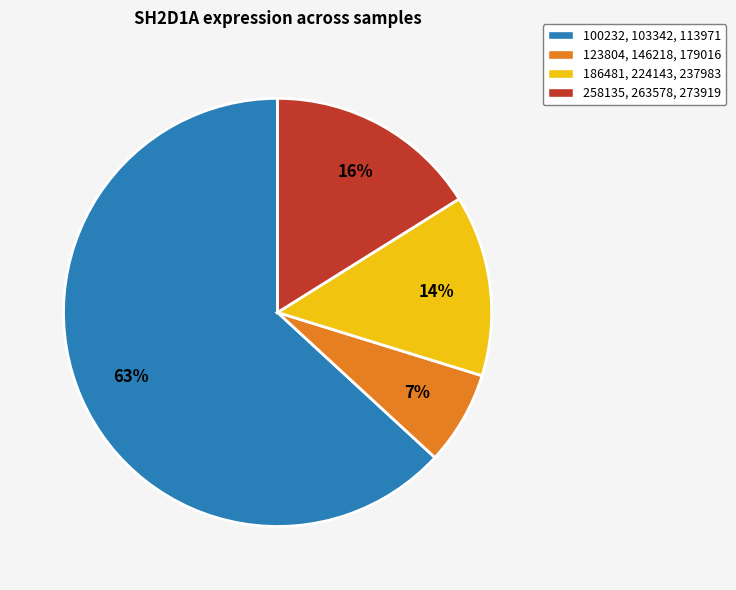

Is the sum of 186481, 224143, 237983 and 123804, 146218, 179016 greater than half?

No